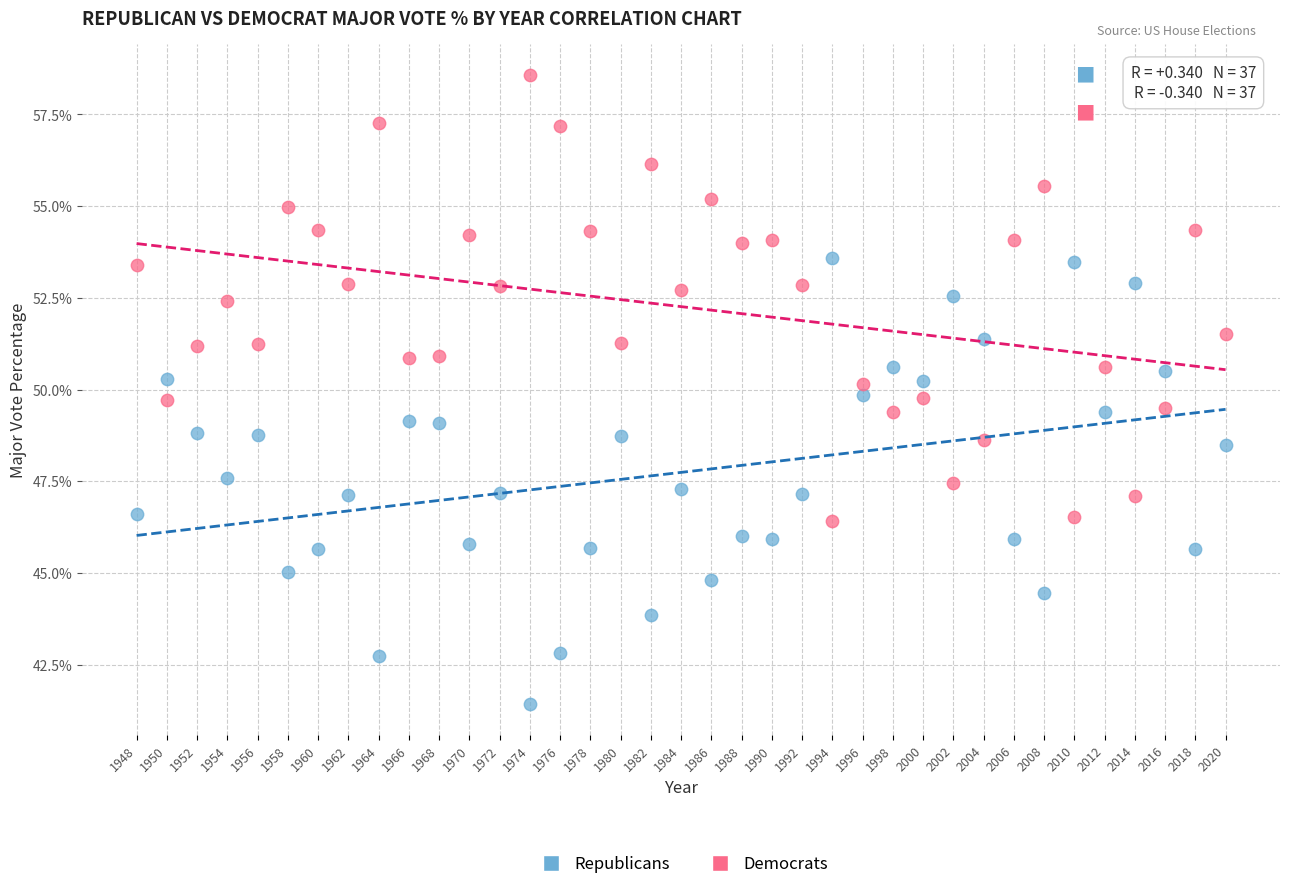

Across all data points, what is the range of Y values (max minus min)?

17.1